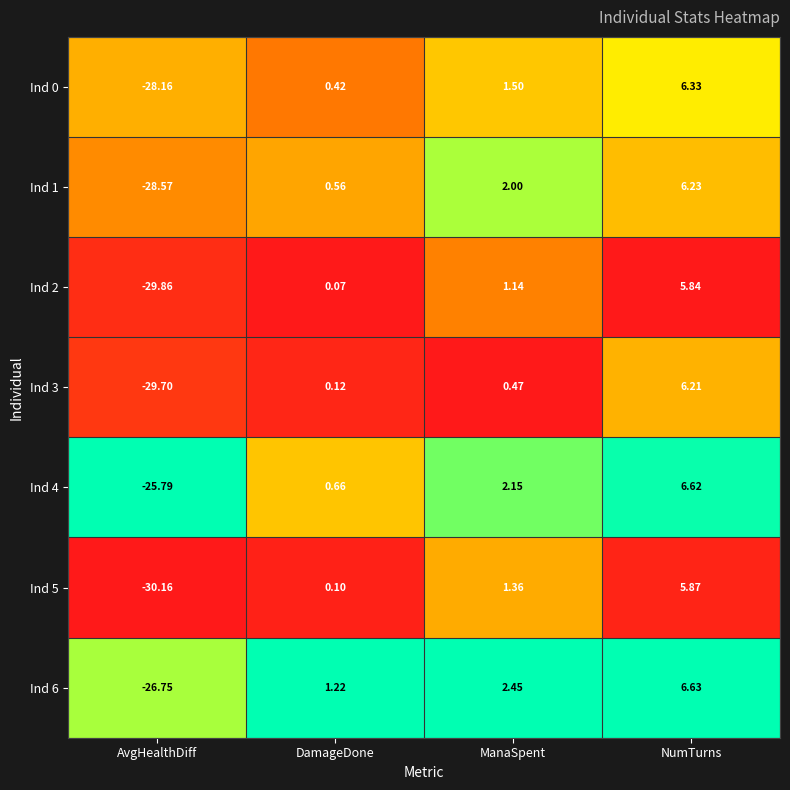

Is the value of Ind 0 at NumTurns greater than the value of Ind 6 at AvgHealthDiff?

Yes